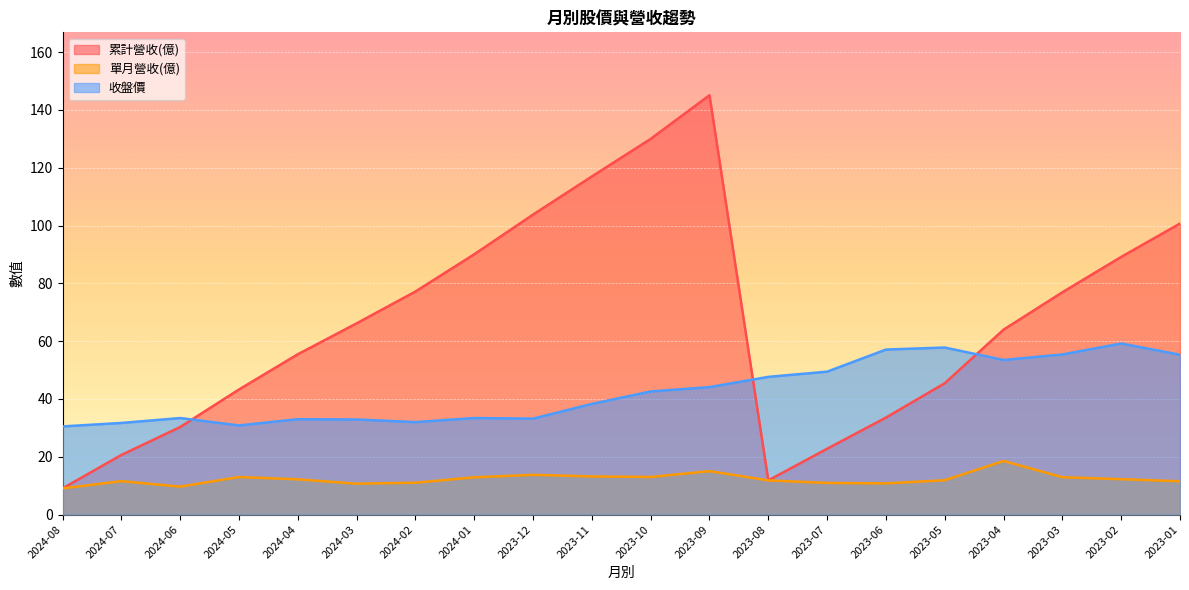

How many values in the 收盤價 series are below 42?

10